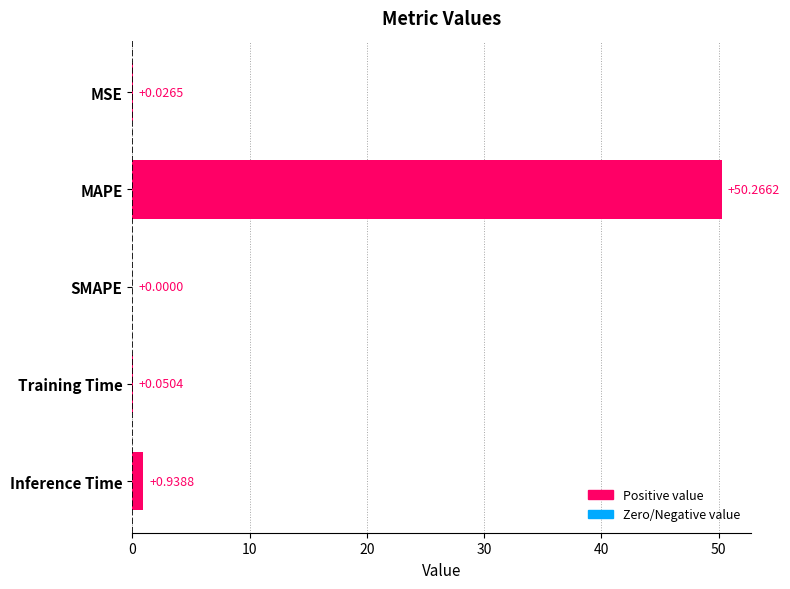

Which label corresponds to the largest value in the chart?

MAPE